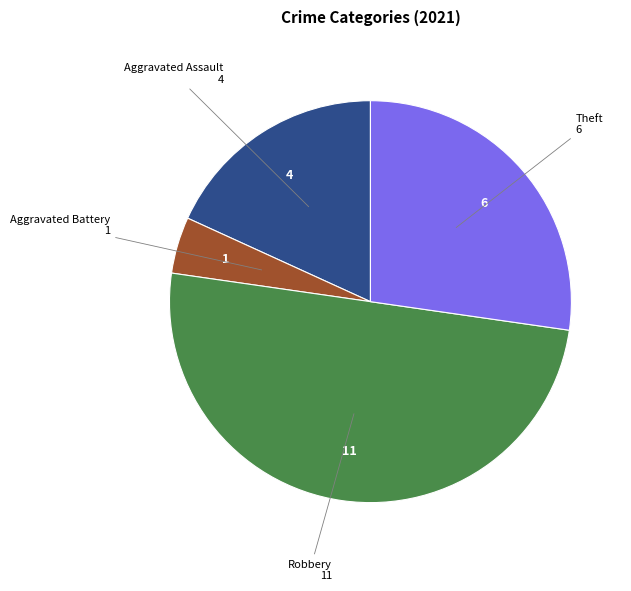

True or false: Aggravated Assault accounts for 18% of the total.

True